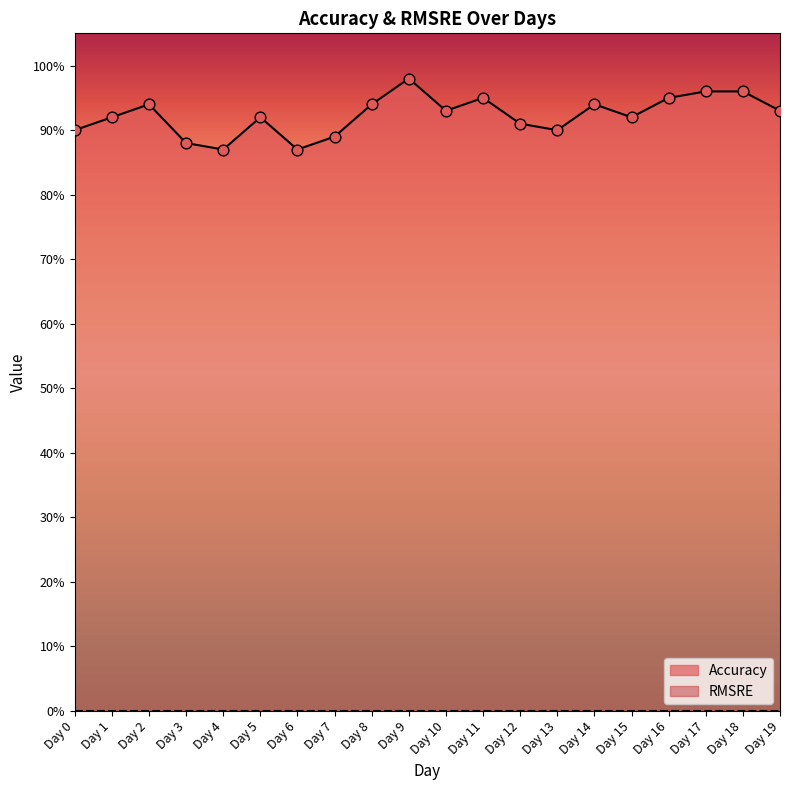

Between Day 17 and Day 9, which is larger?

Day 9